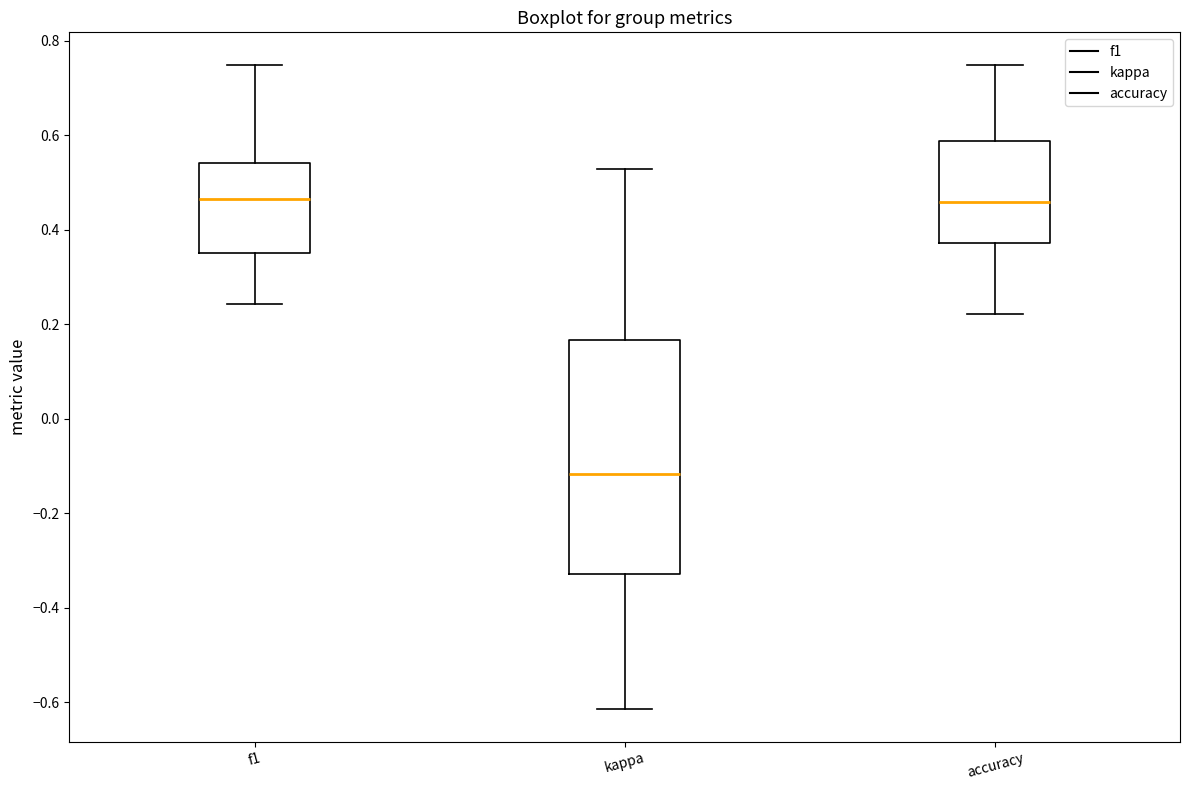

Where is the lower edge of the box for accuracy on the y-axis? The values are not printed on the chart, so give them approximately, as read against the axis.

0.38